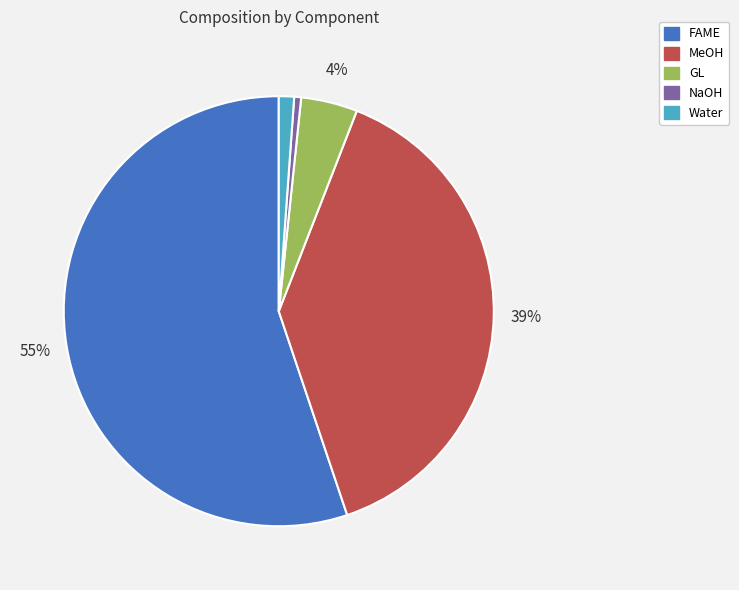

Combined, do GL and NaOH account for over 50%?

No